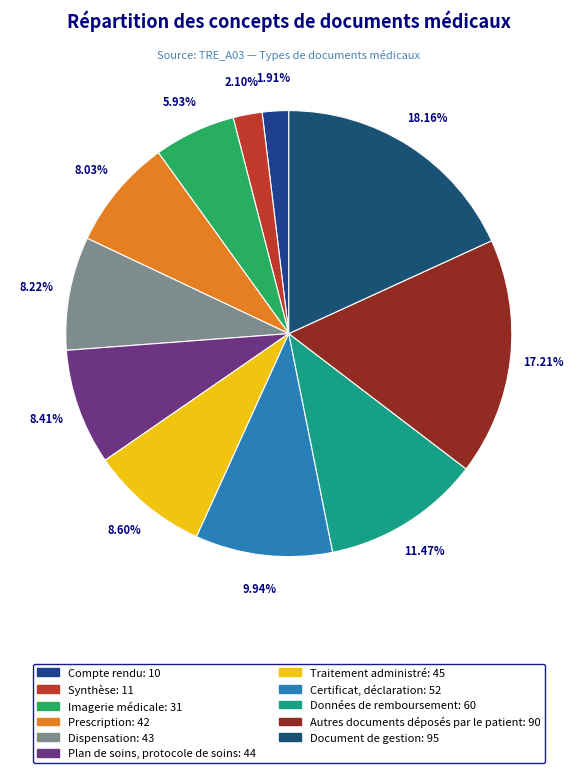

How many segments does this pie chart have?

11